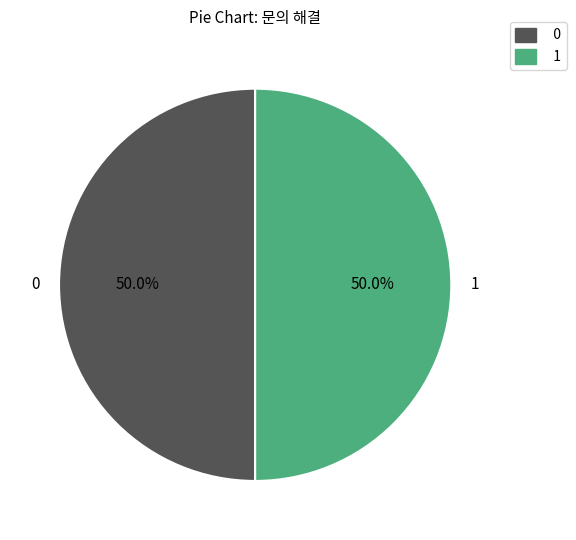

Approximately how many times larger is the value at 0 compared to 1?

1.0